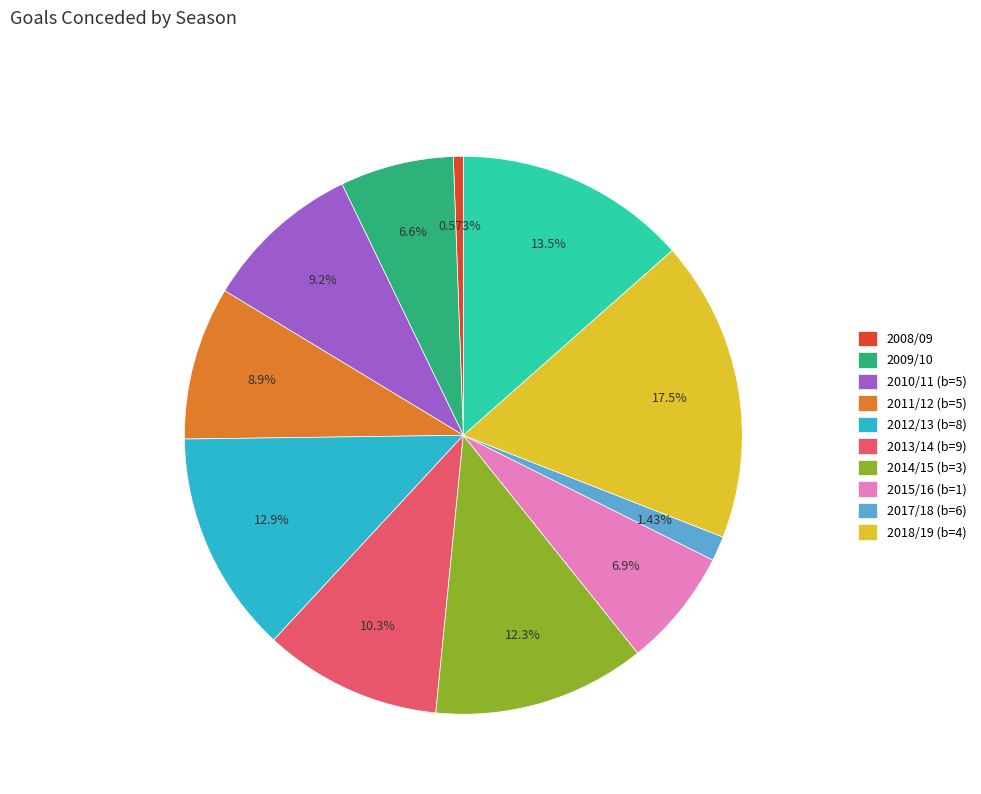

To the nearest percent, what is the difference between the largest and smallest slice percentages?

17%